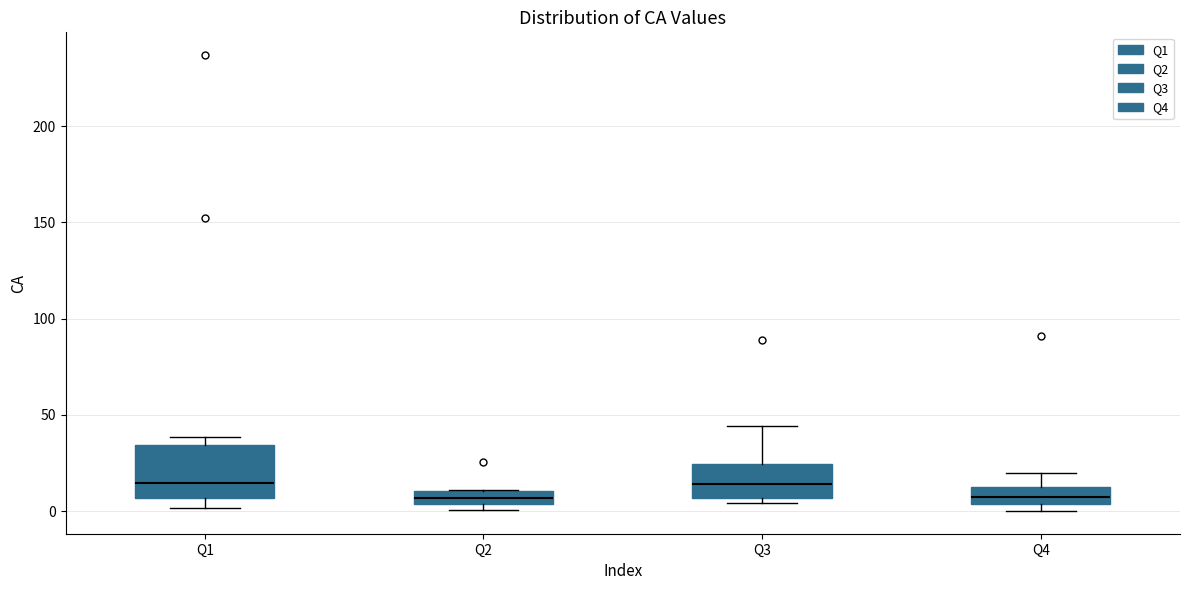

Comparing the boxes themselves (not the whiskers), which one is the tallest?

Q1